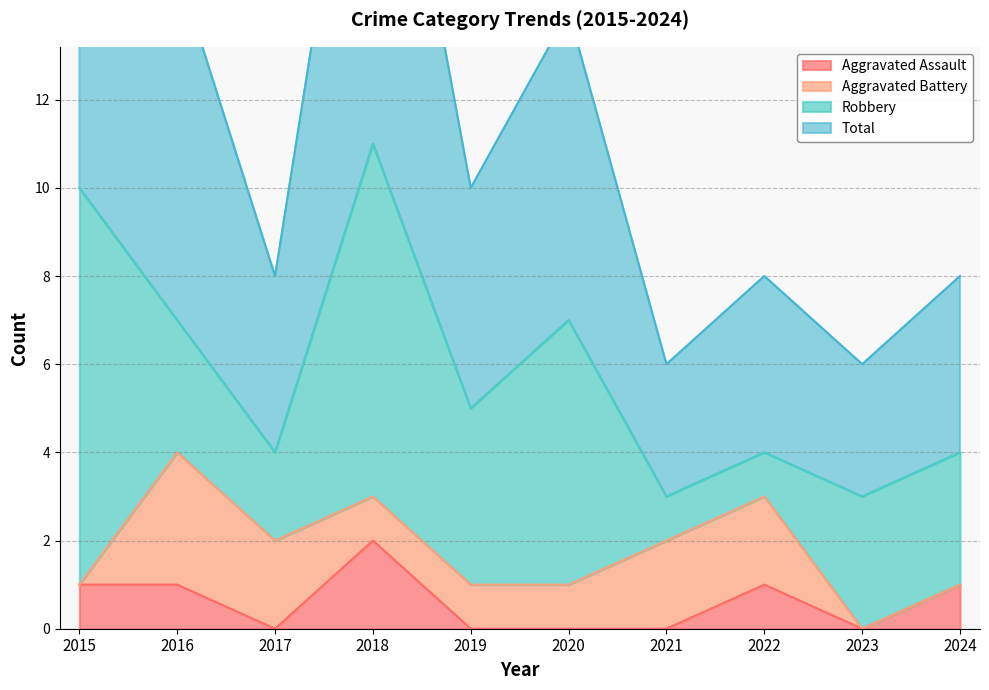

The value of Aggravated Assault at 2022 is 1. True or false?

True